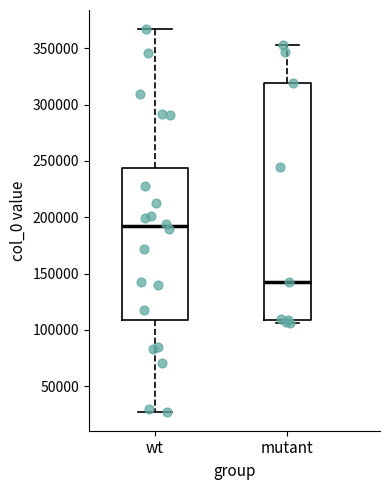

Which box has the lowest median line?

mutant